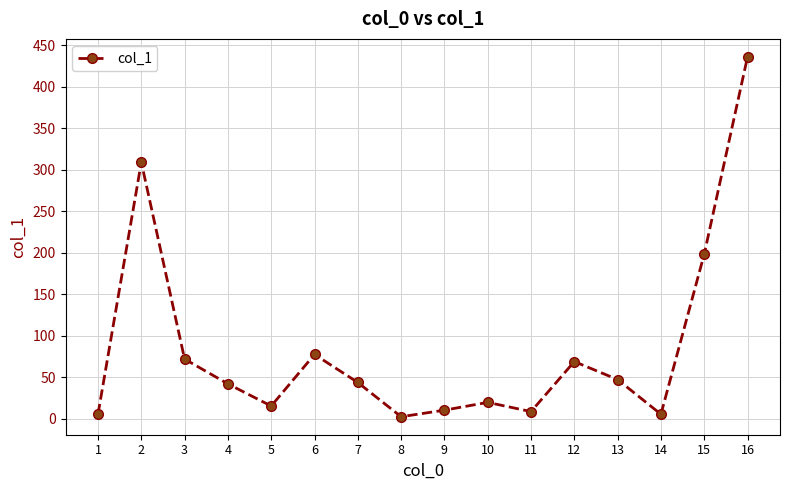

Which category has the highest value across all series?

16